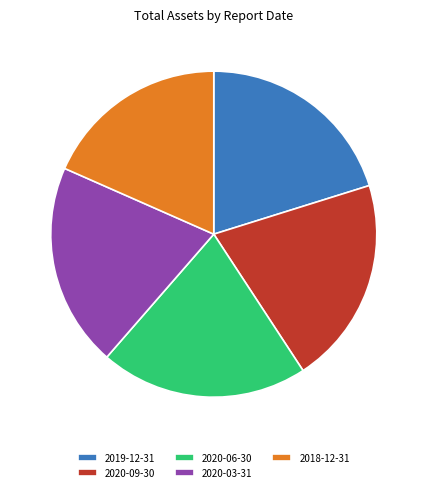

How many segments does this pie chart have?

5